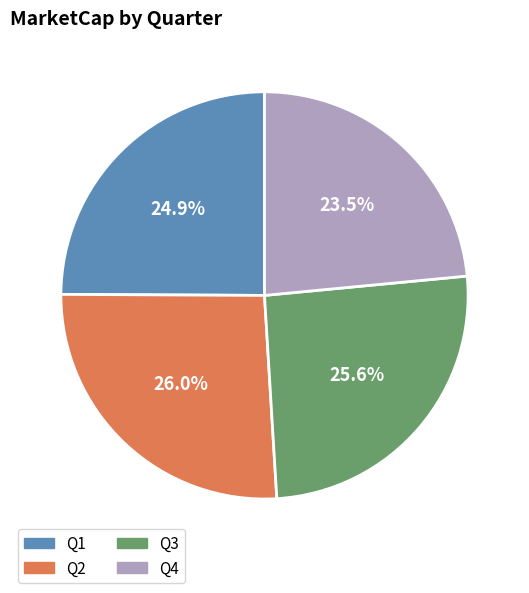

Which slice is the smallest?

Q4